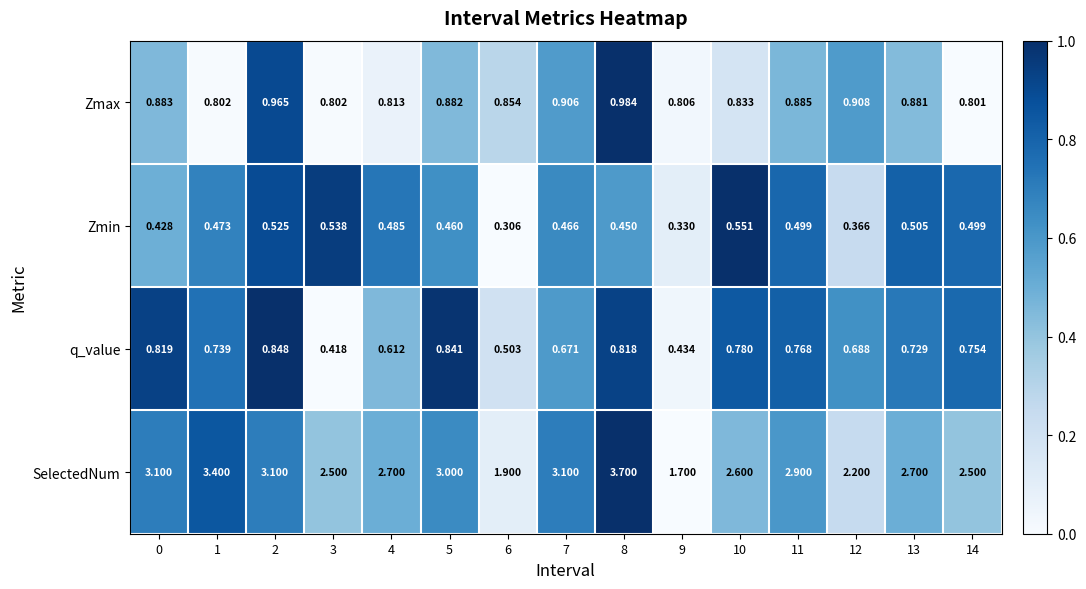

Rank the series by their maximum value, from highest to lowest.

SelectedNum, Zmax, q_value, Zmin